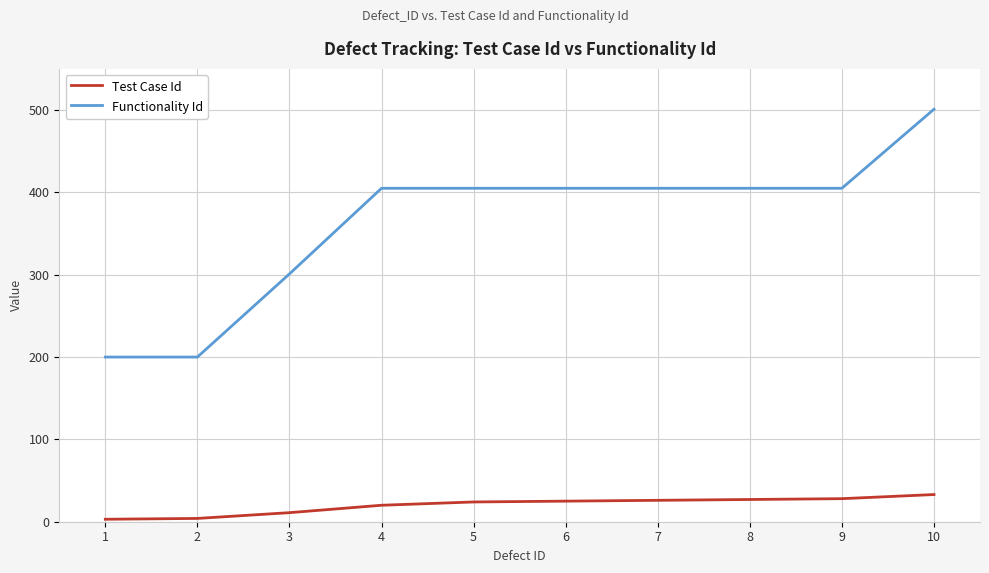

How many series are shown in this chart?

2